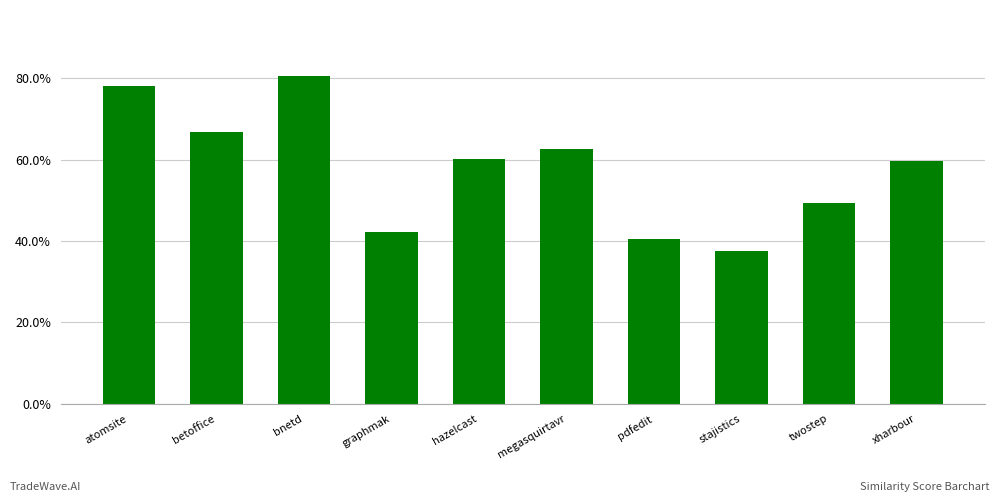

Between pdfedit and graphmak, which is larger?

graphmak